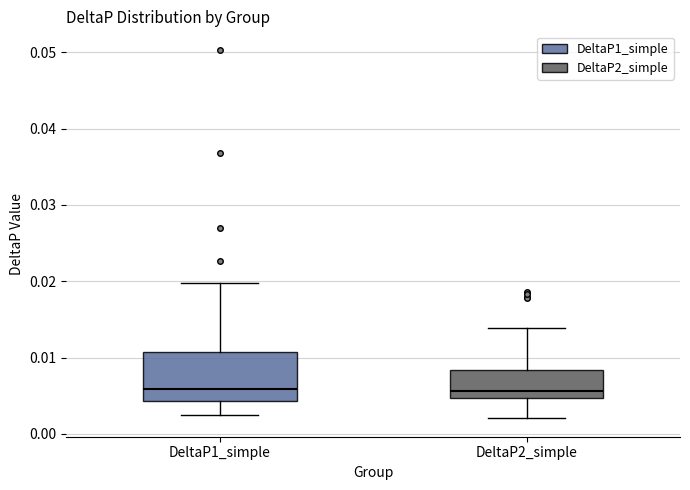

Reading left to right, read every box against the y-axis: the position of its median line, the range the box covers, and the ends of its whiskers. The values are not printed on the chart, so give them approximately, as read against the axis.

DeltaP1_simple: median 0.006, box 0.004 to 0.011, whiskers 0.003 to 0.020
DeltaP2_simple: median 0.006, box 0.005 to 0.008, whiskers 0.002 to 0.014